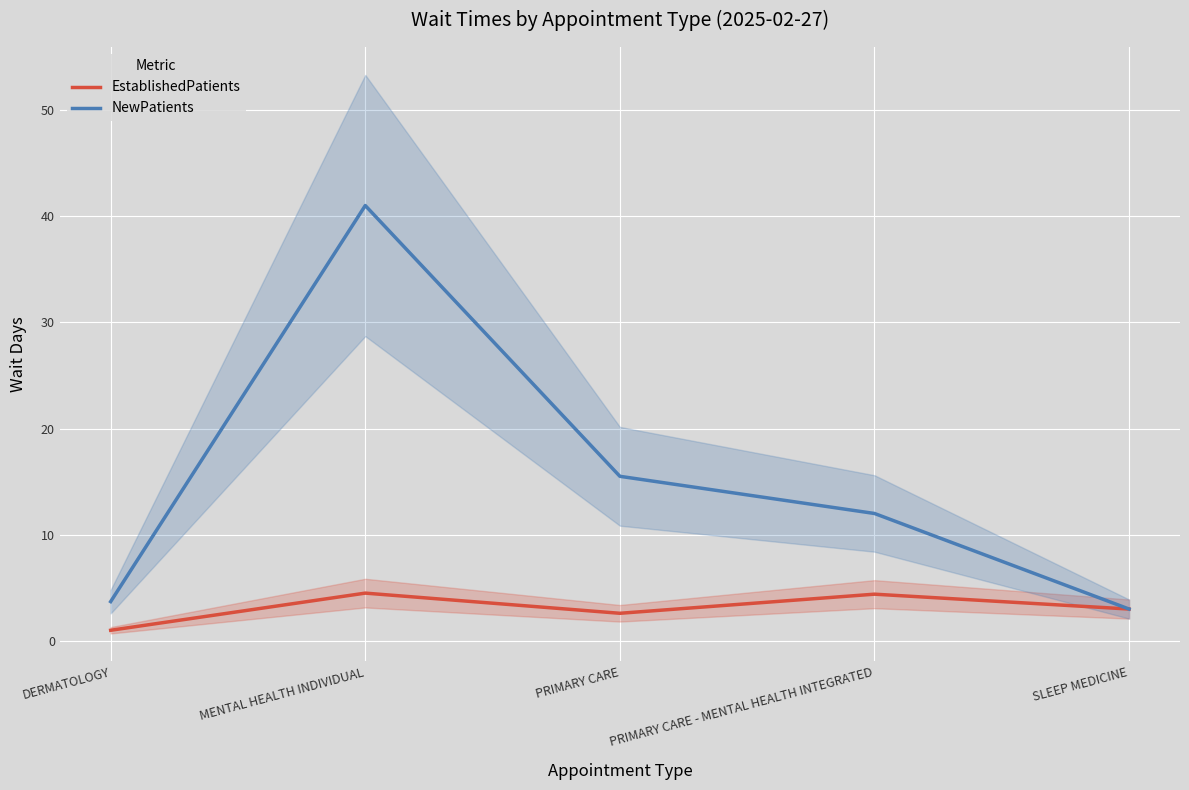

Reading left to right, list all the values displayed in this chart.

EstablishedPatients: 1.0	4.5	2.6	4.4	3.0
NewPatients: 3.7	41.0	15.5	12.0	3.0